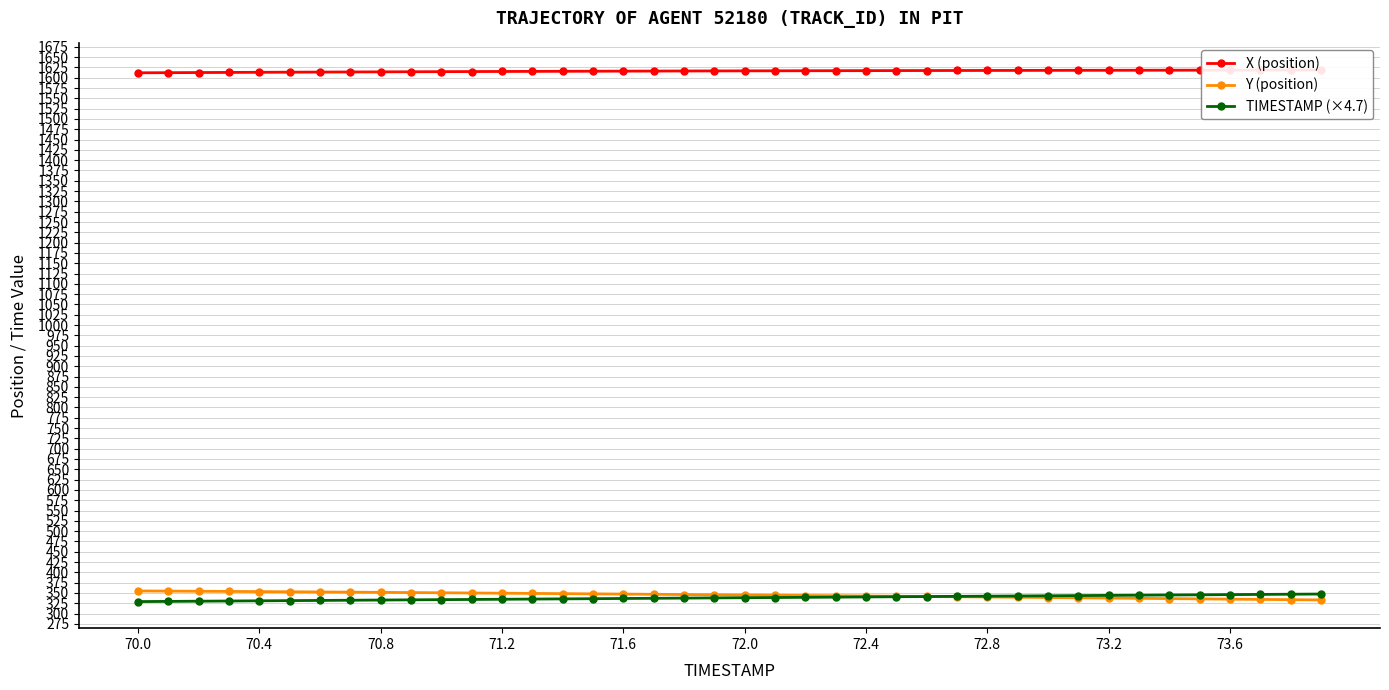

What is the difference between the second highest and second lowest values in the X (position) series?

6.3